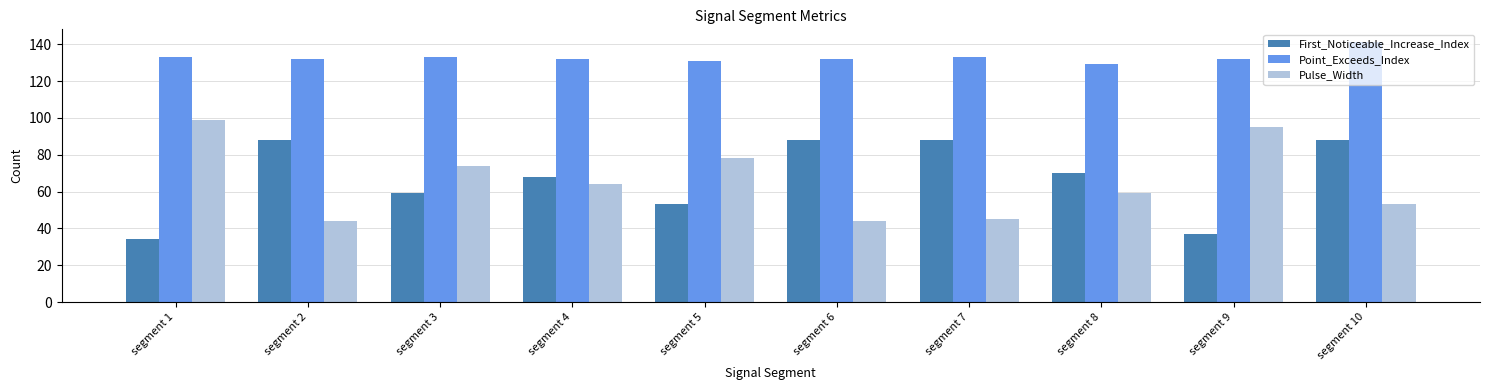

At which label does First_Noticeable_Increase_Index reach its minimum?

segment 1